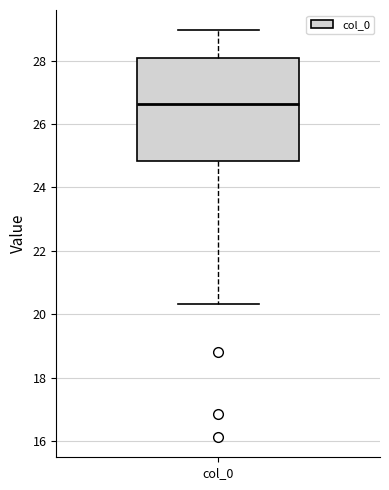

Read this box plot against the y-axis: the position of the median line, the range covered by the box, and the ends of both whiskers. The values are not printed on the chart, so give them approximately, as read against the axis.

median 26.6, box 24.8 to 28.0, whiskers 20.4 to 29.0